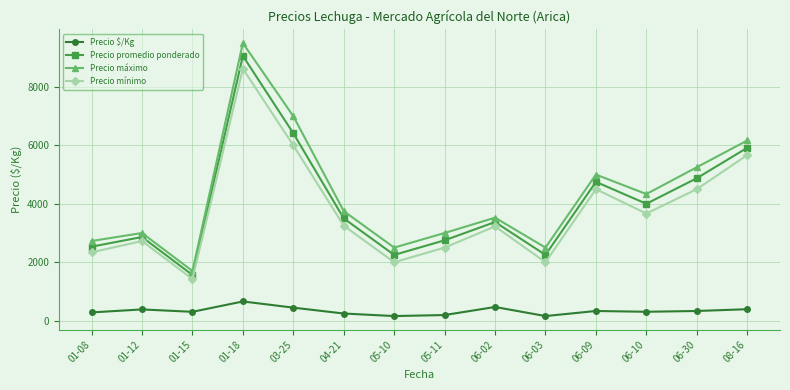

At how many categories does at least one series exceed 3623?

7